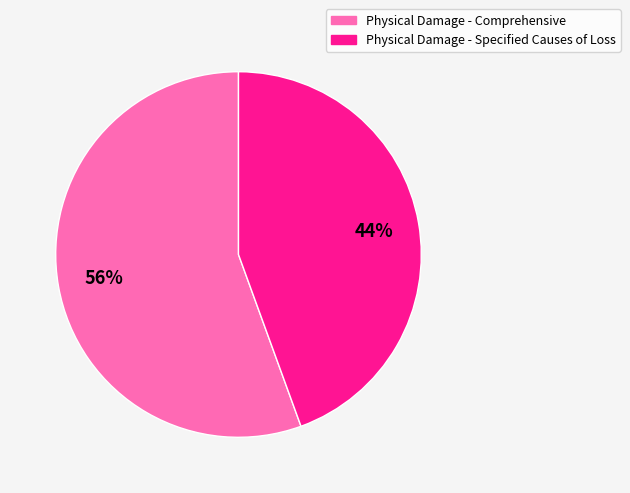

Rank the categories by value from highest to lowest.

Physical Damage - Comprehensive, Physical Damage - Specified Causes of Loss